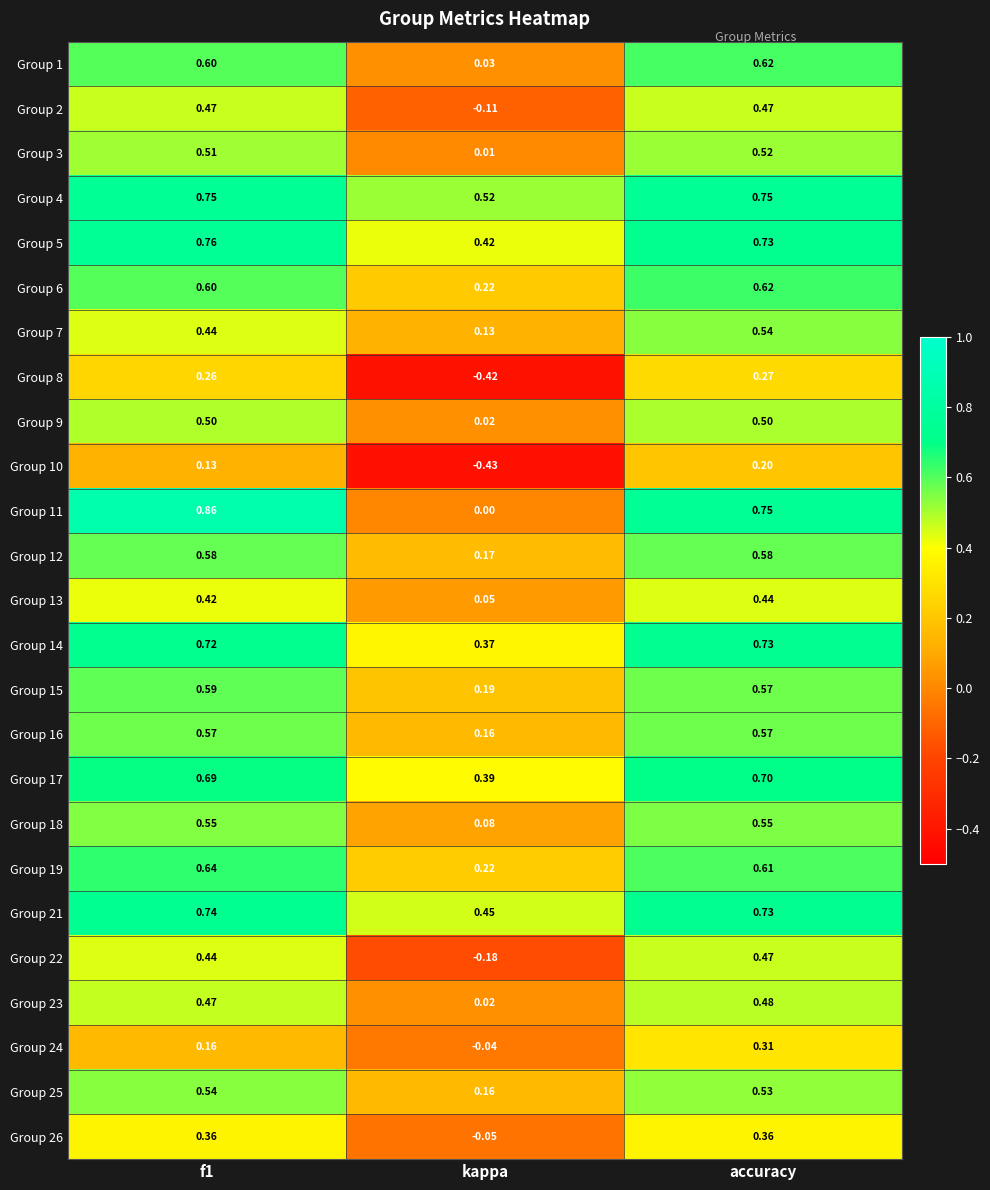

At which category does the chart reach its minimum across all series?

kappa